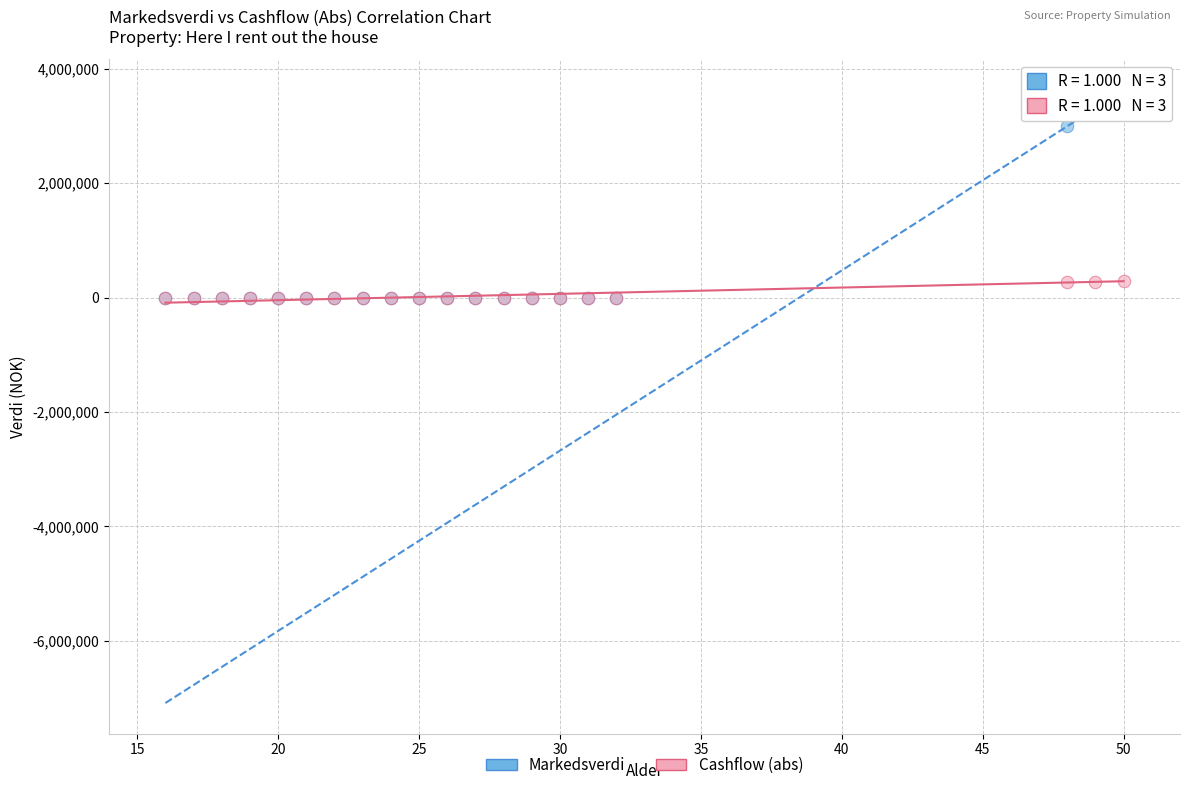

Which series has the widest spread of Y values?

Markedsverdi